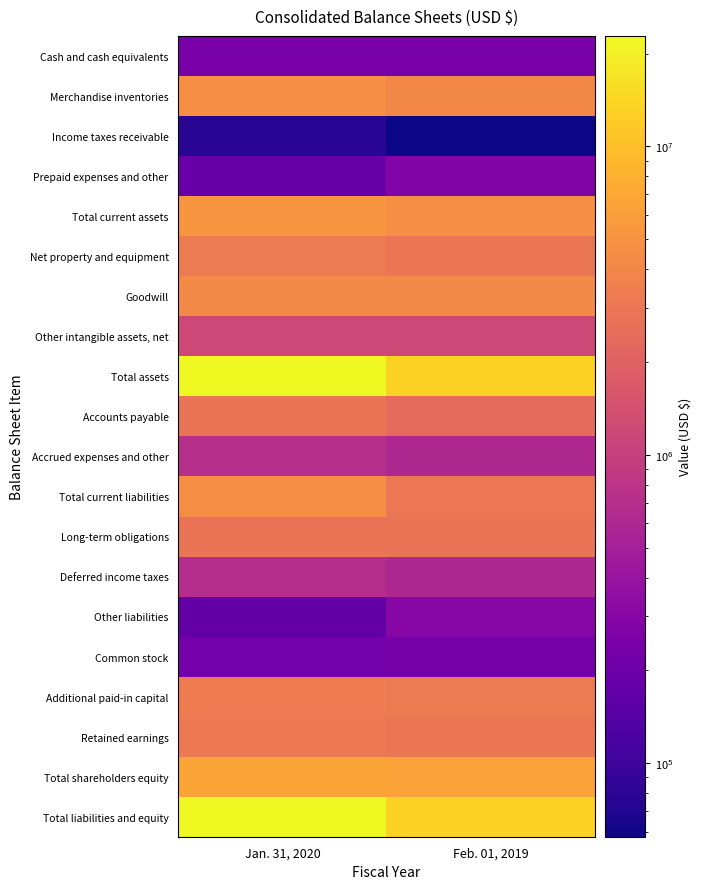

Between Jan. 31, 2020 and Feb. 01, 2019, which is larger?

Jan. 31, 2020